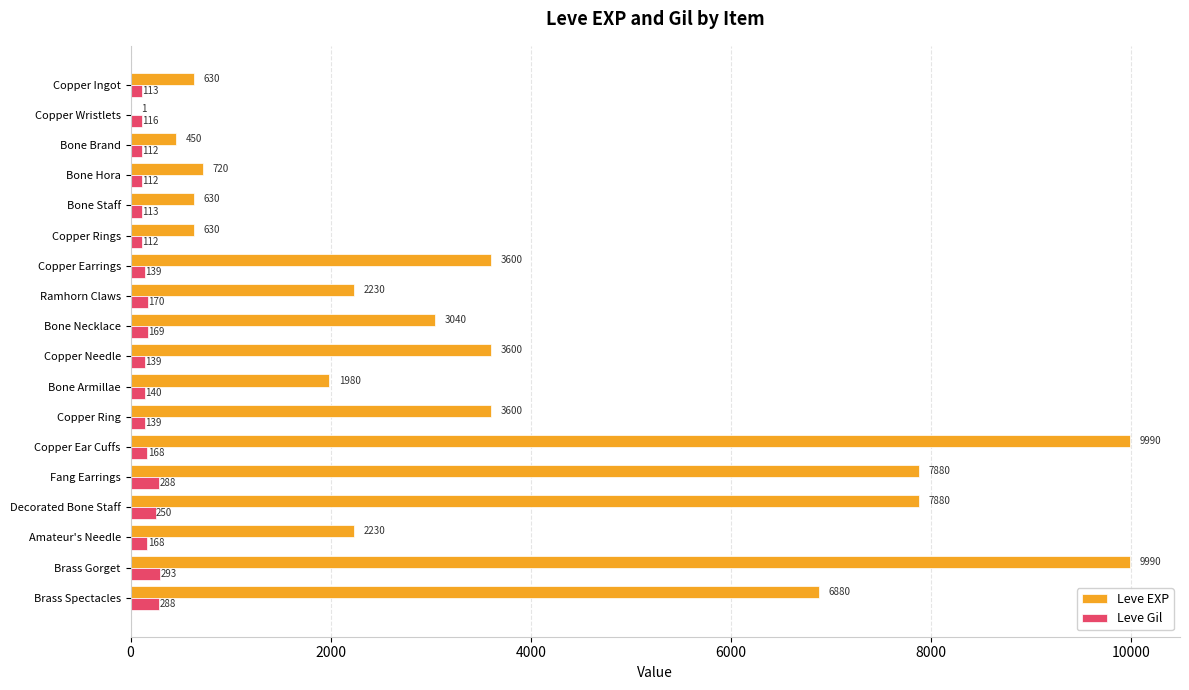

What is the greatest value displayed?

9990